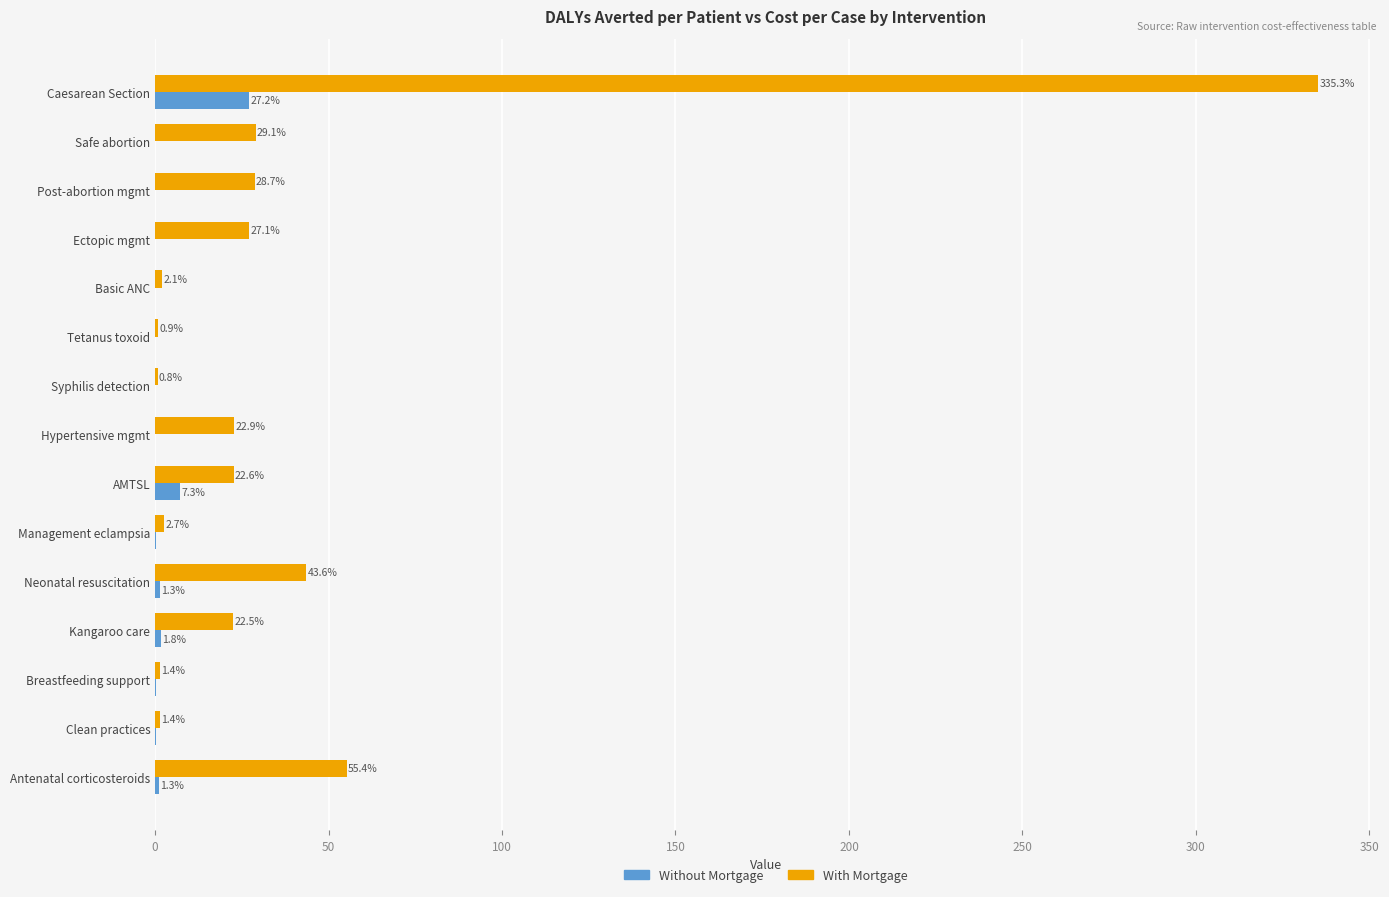

Count the number of categories in the chart.

15